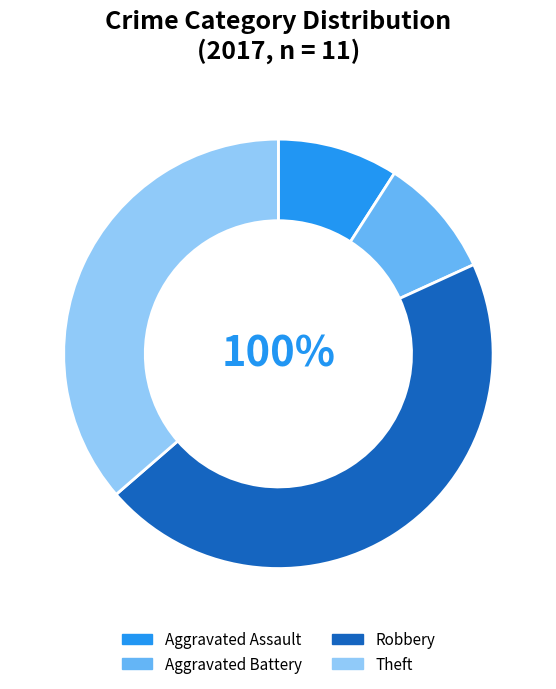

What portion of the pie excludes Aggravated Assault?

90.9%